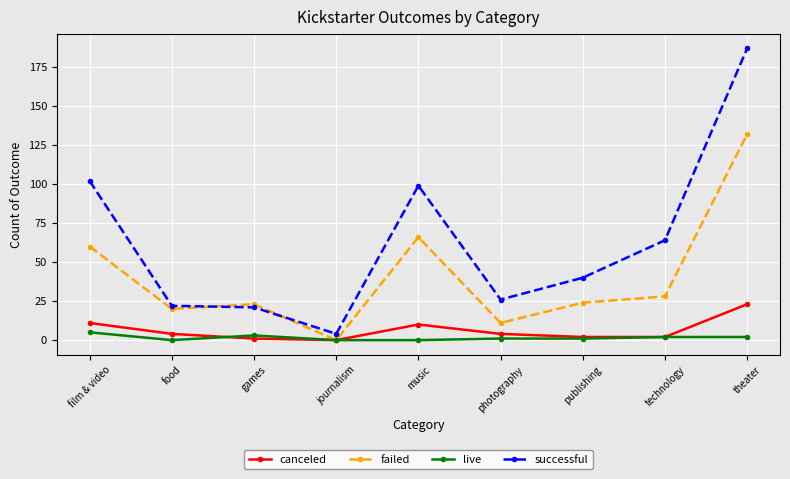

Count the live values in the range 0 to 2.

7